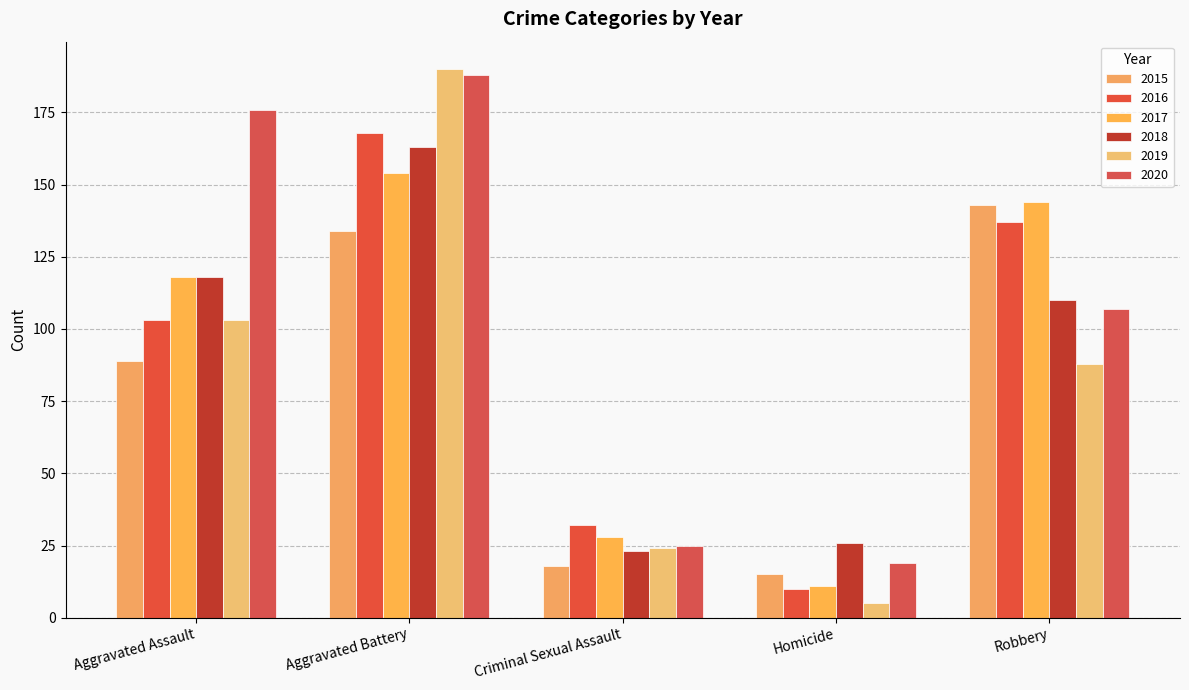

At which label does 2016 first exceed 103?

Aggravated Battery